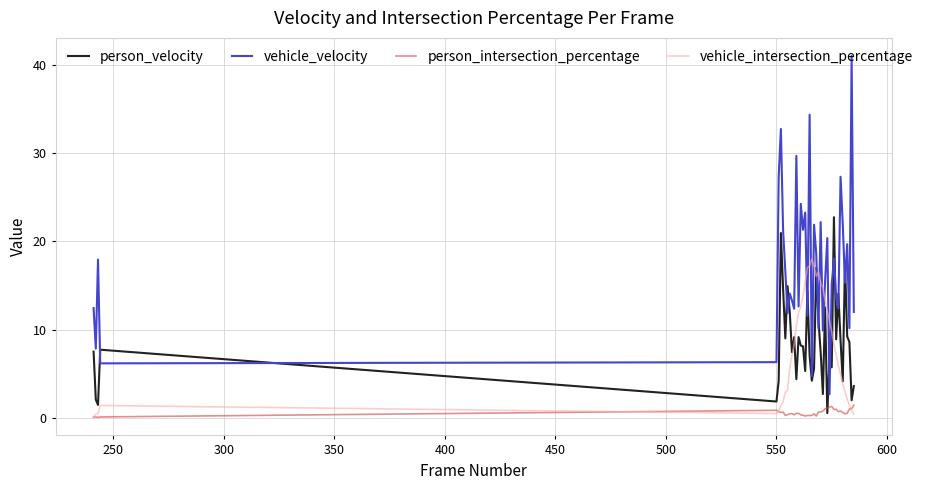

After their last crossing, which series has the higher values: vehicle_velocity or person_velocity?

vehicle_velocity